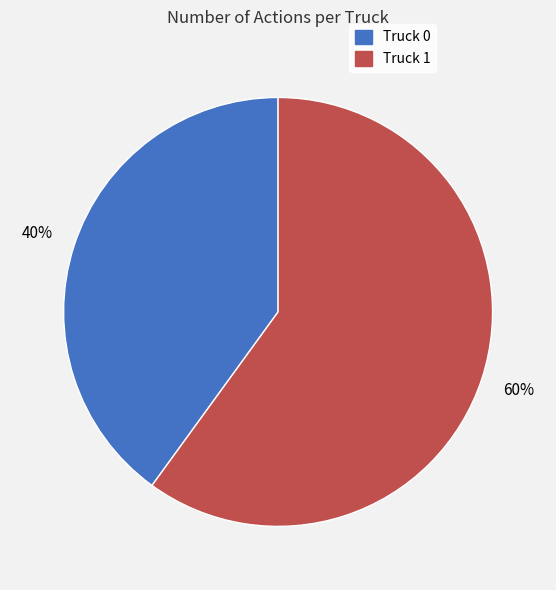

To the nearest percent, what percentage of the pie is Truck 1?

60%